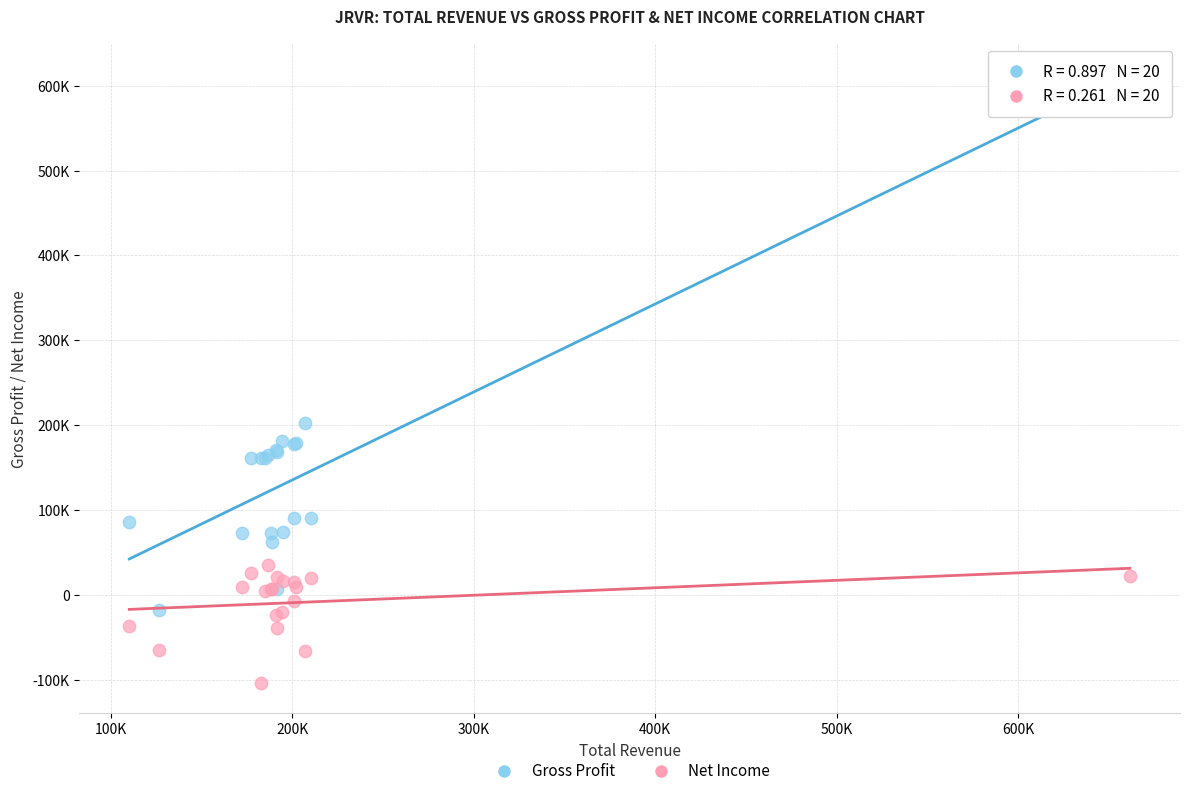

Which series has the largest Y range (max minus min)?

Gross Profit